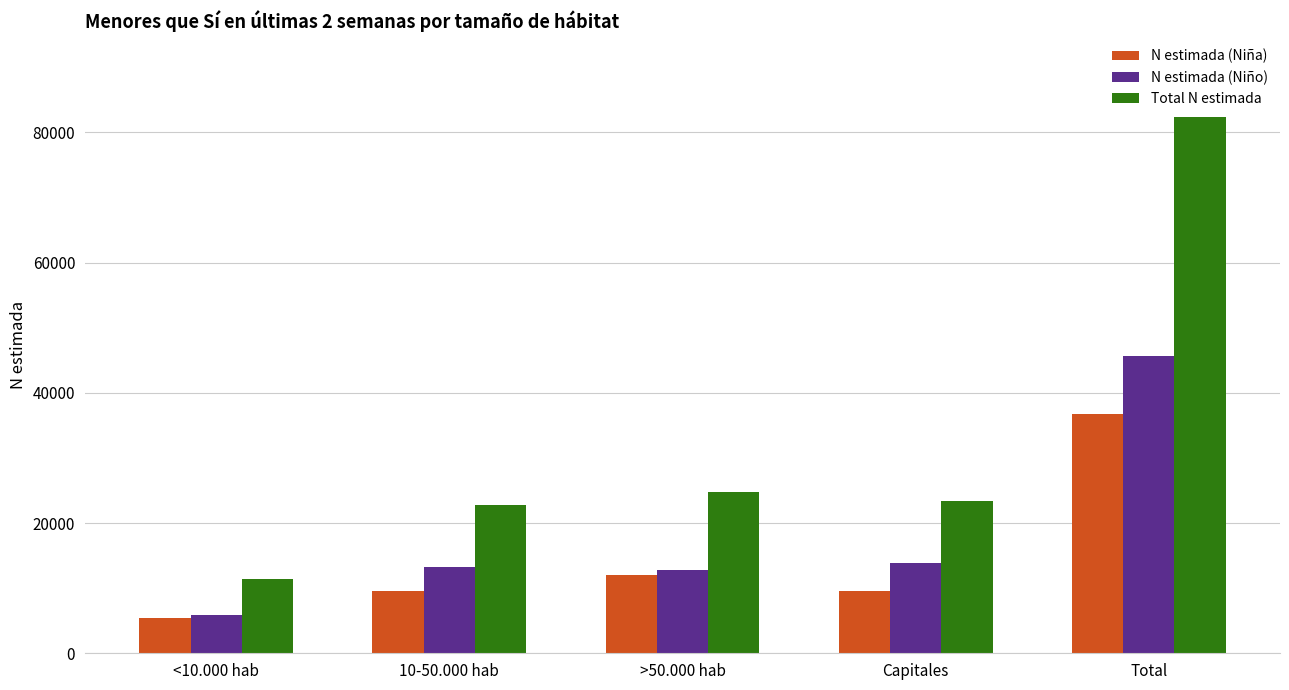

At how many categories does at least one series exceed 17590?

4